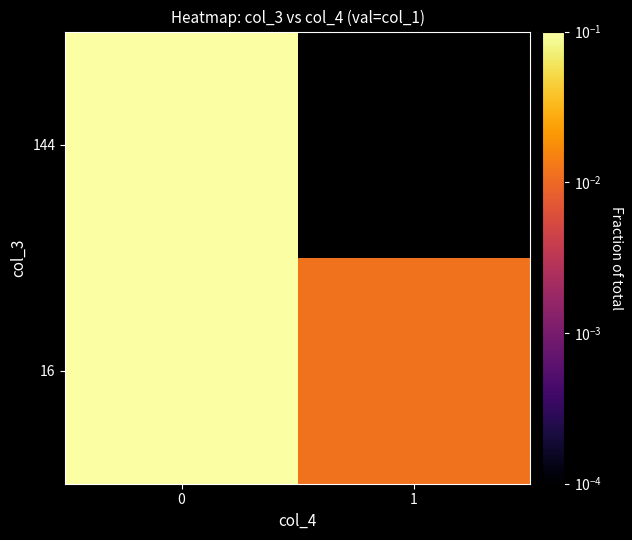

Is the value of 16 at 1 greater than the value of 144 at 0?

No